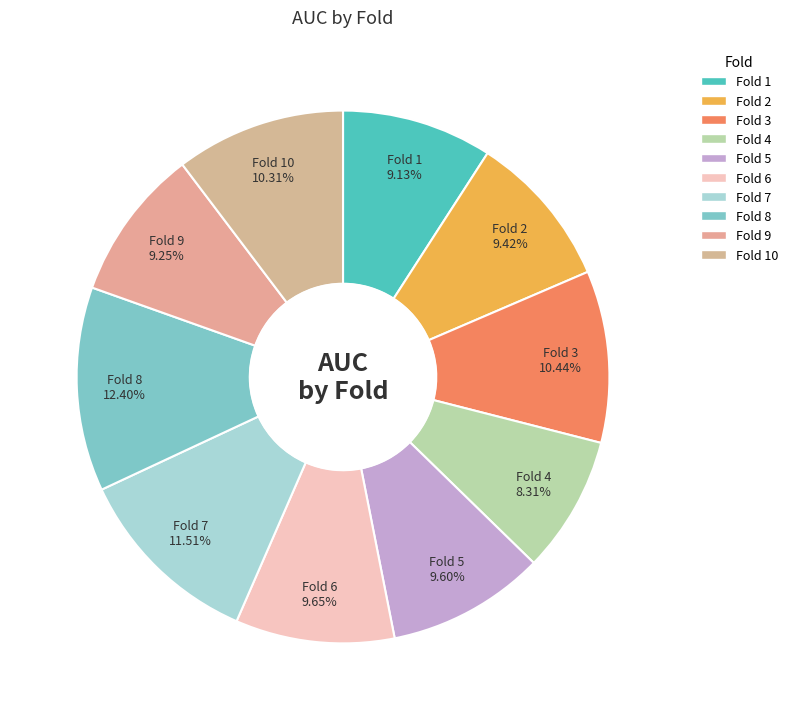

How many slices are in this pie chart?

10